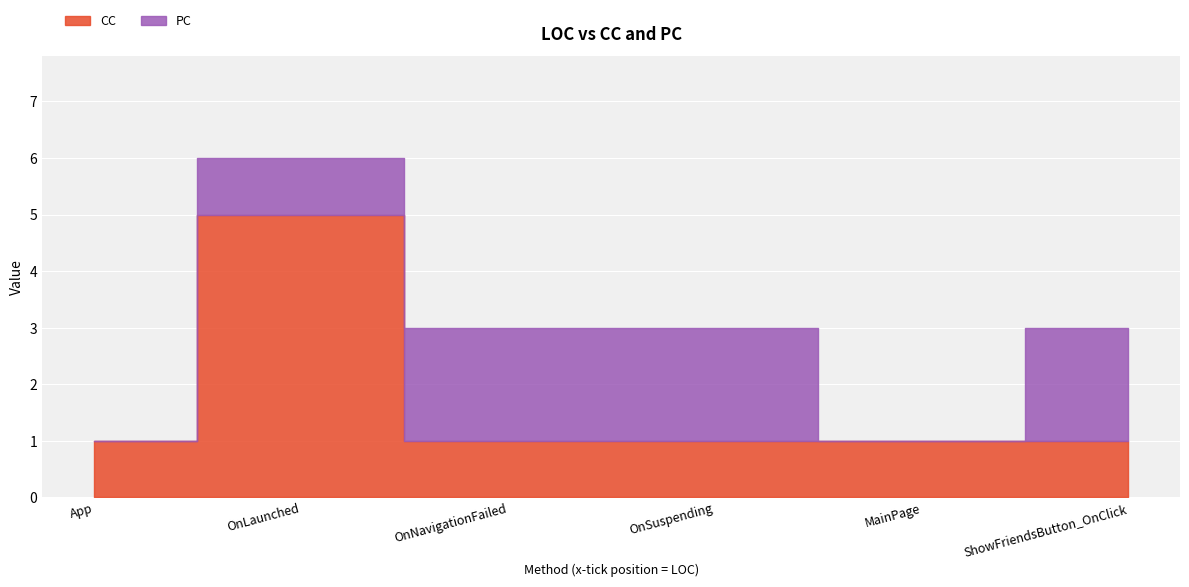

In CC, how many points are higher than both neighbors (excluding endpoints)?

1